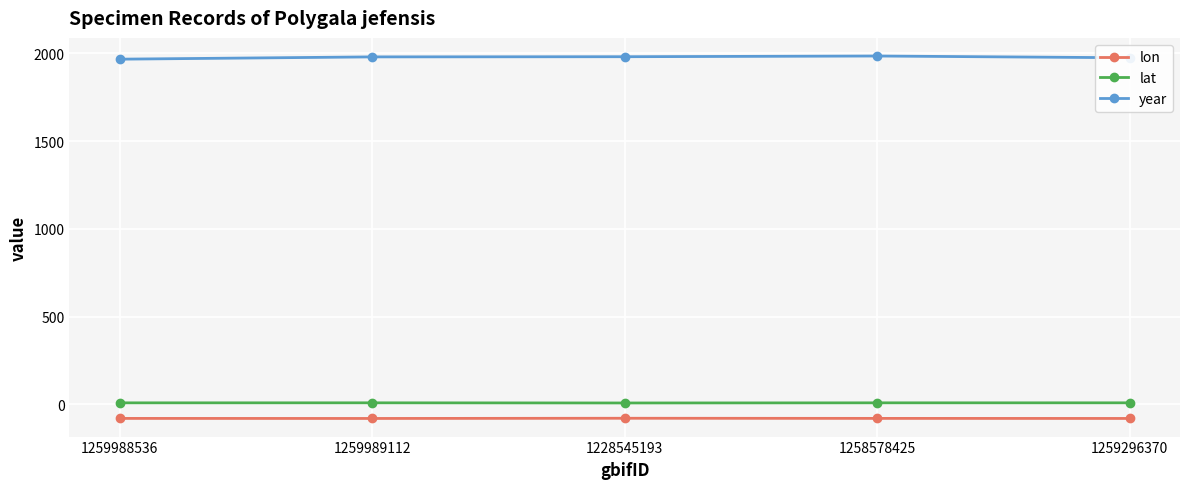

What value does the lat series have at 1228545193?

8.5